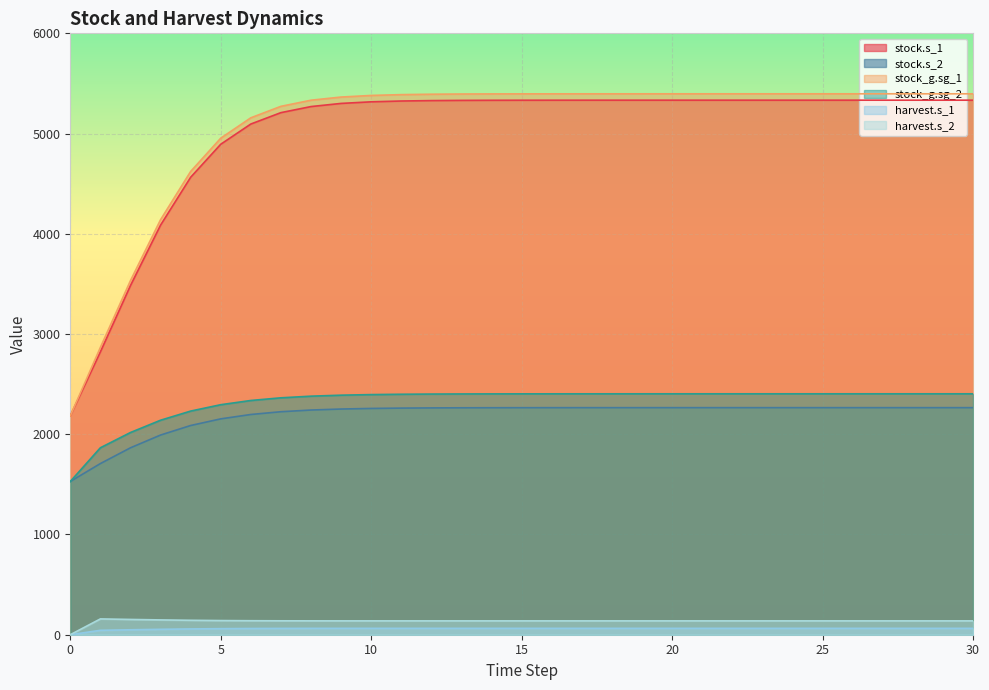

Where does the stock.s_2 series first go above 2265?

15